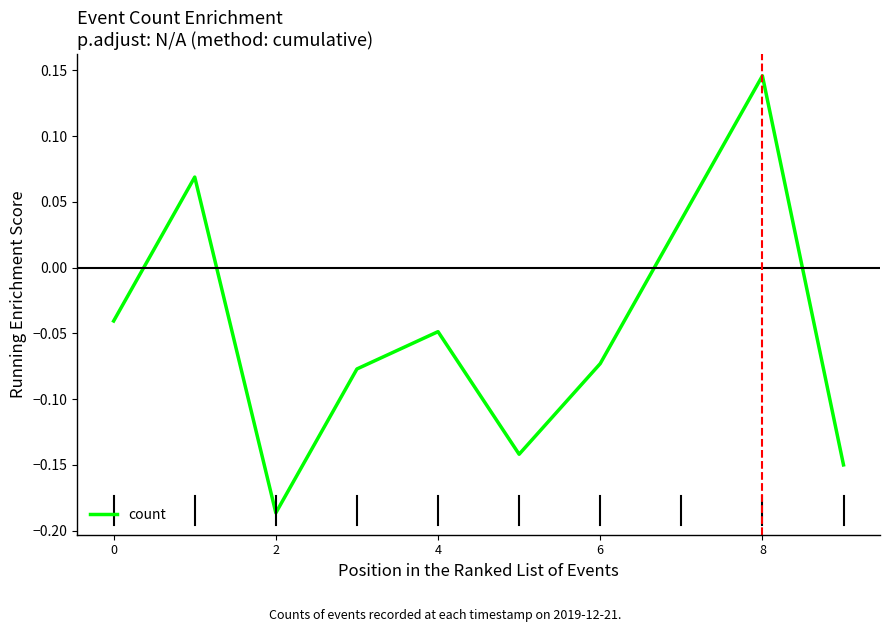

What is the difference between the maximum and minimum values?

0.3